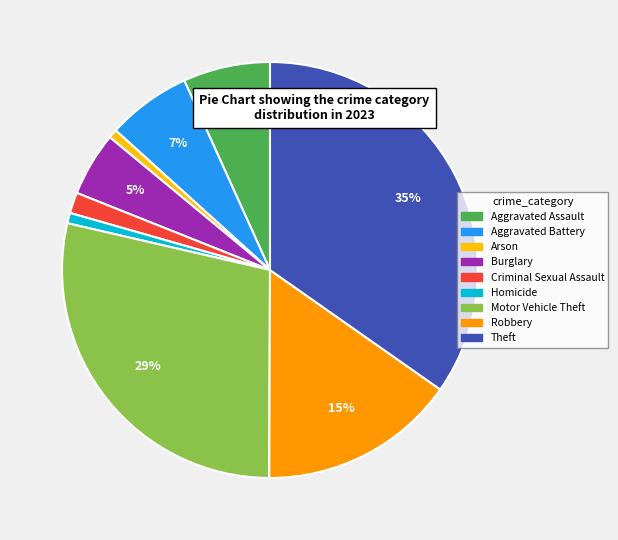

Count the number of slices in the pie.

9